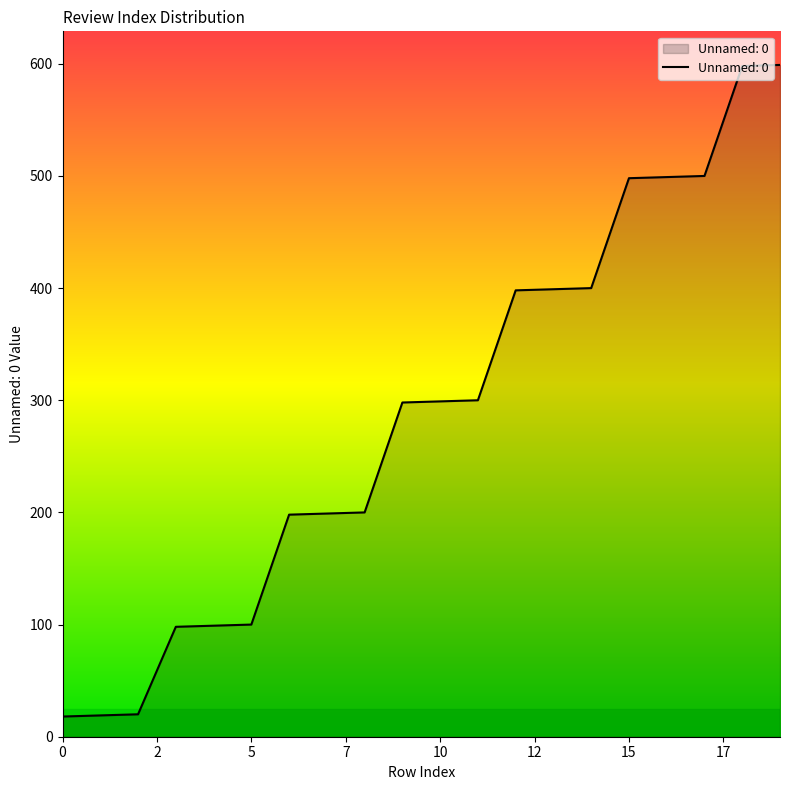

What is the difference between the maximum and minimum values?

581